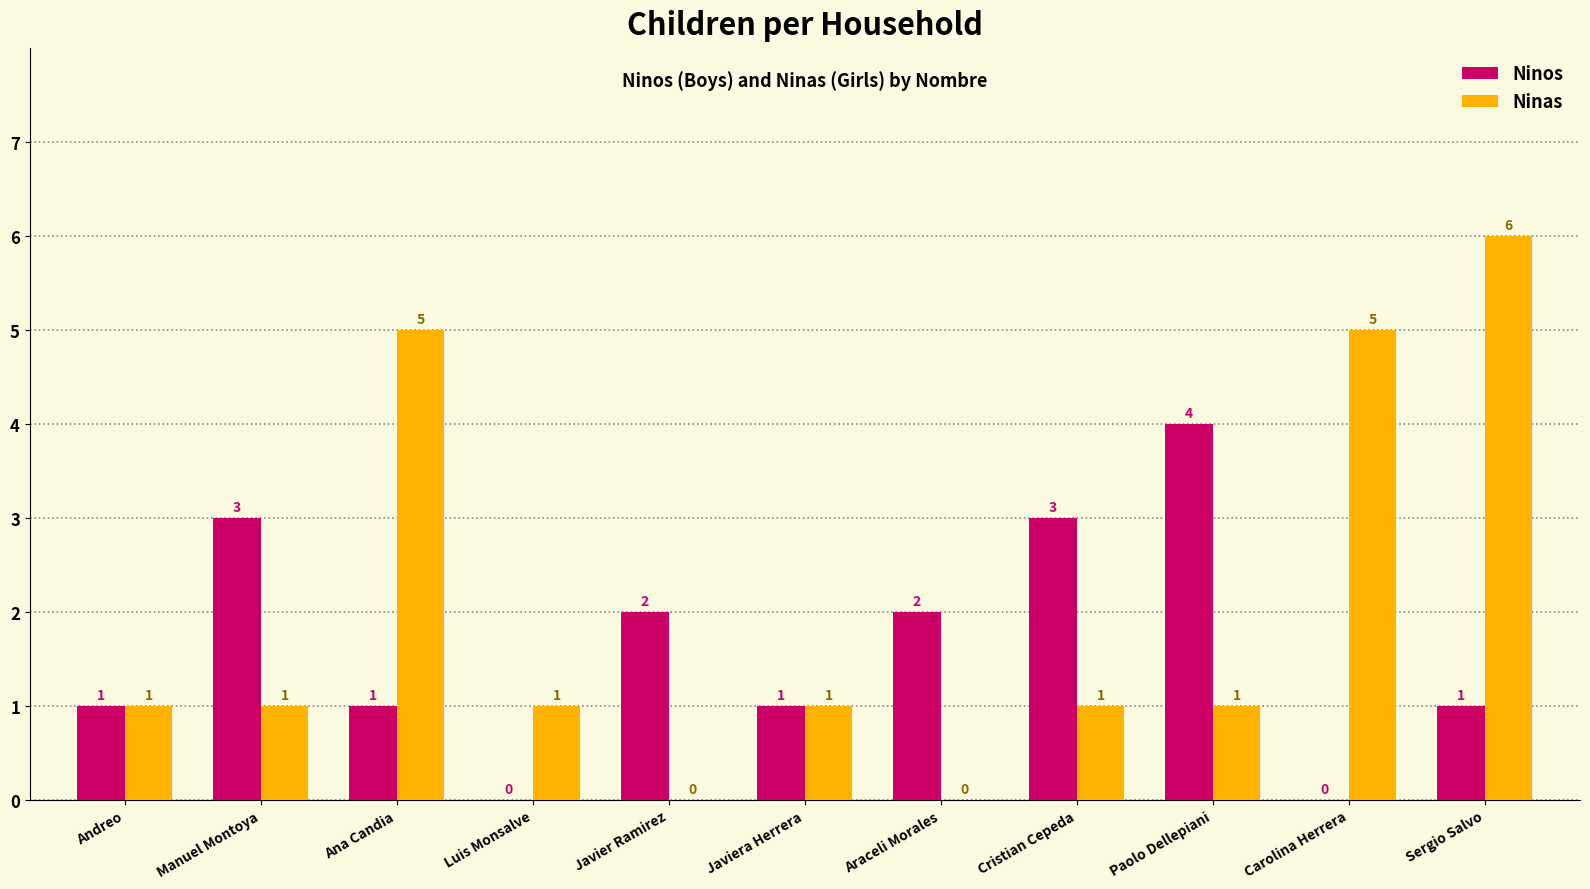

What is the approximate value of Ninas at Sergio Salvo?

6